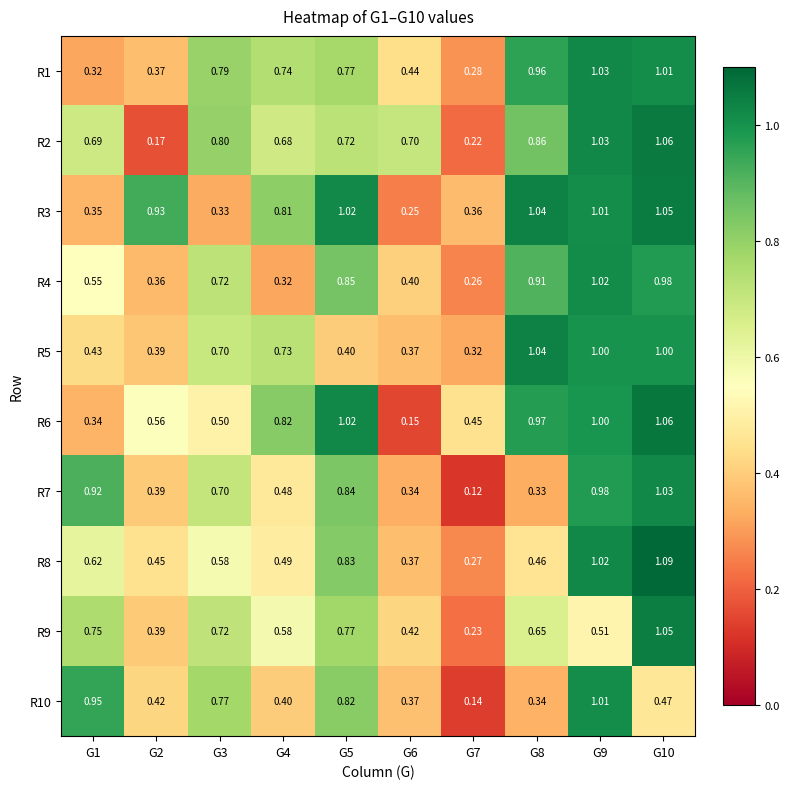

How many series are shown in this chart?

10